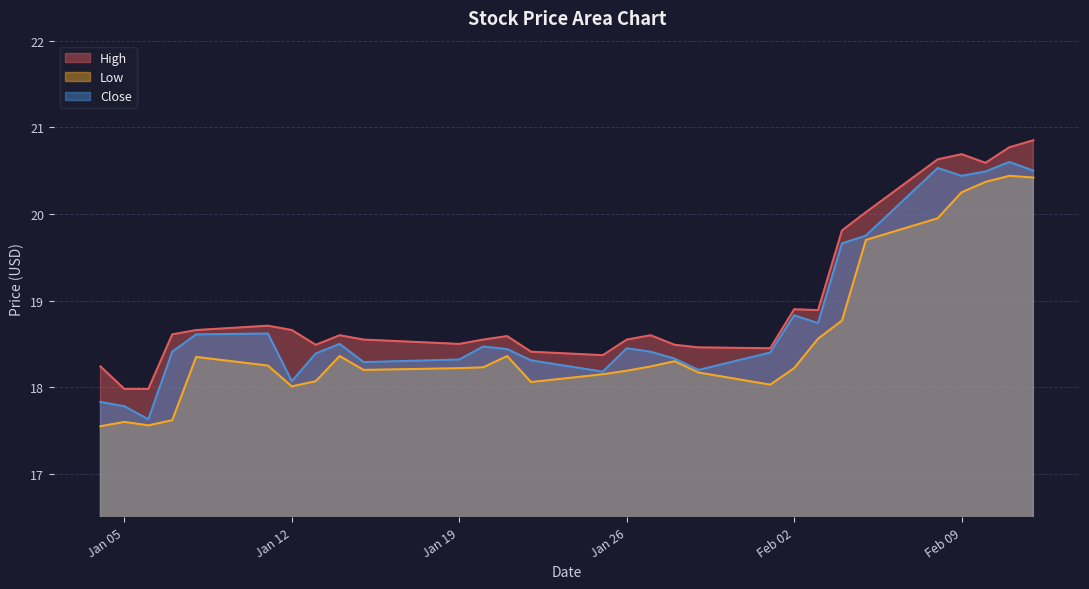

Which series changed the most between 2021-01-07 and 2021-01-29?

Low